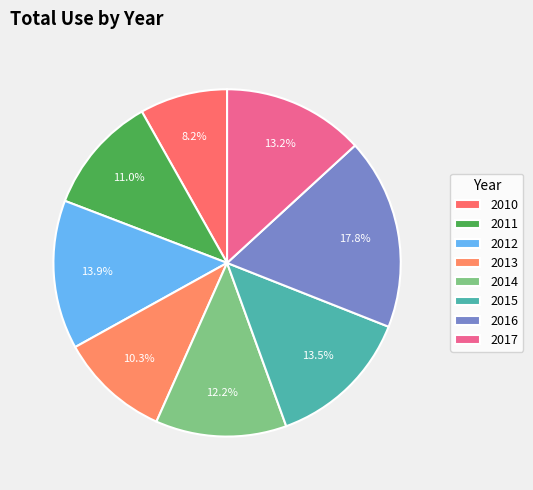

To the nearest percent, what is the average slice percentage?

12%